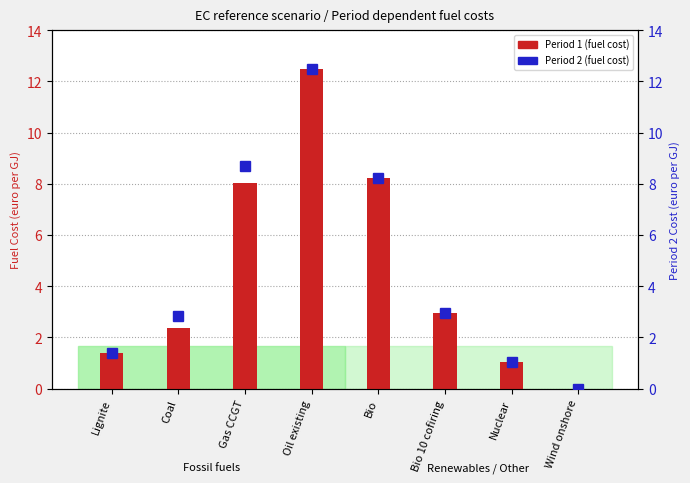

The Period 1 fuel cost series shows 3.0 at Bio 10 cofiring. True or false?

True